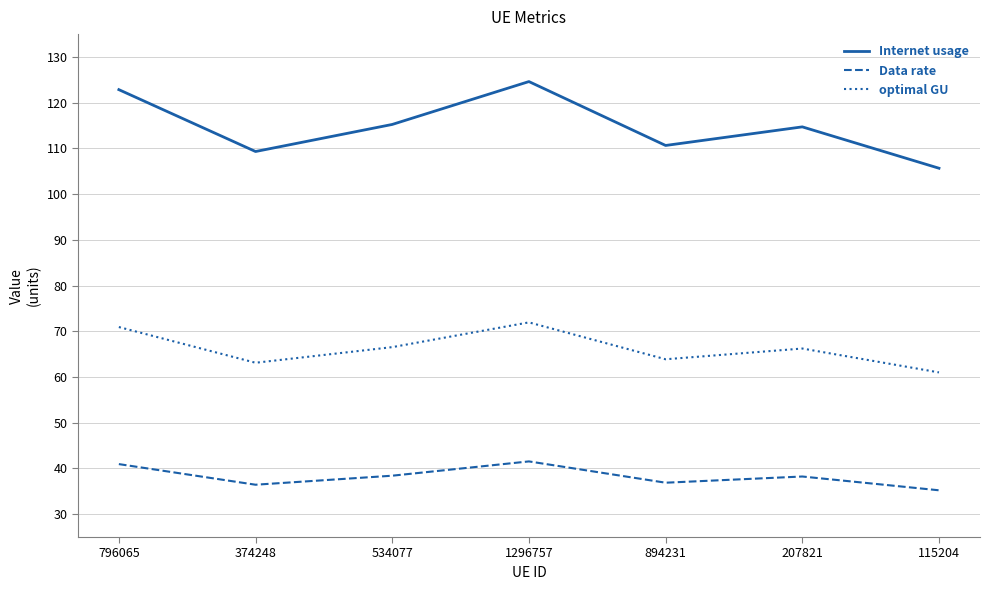

True or false: optimal GU has a value of 36.0 at 894231.

False